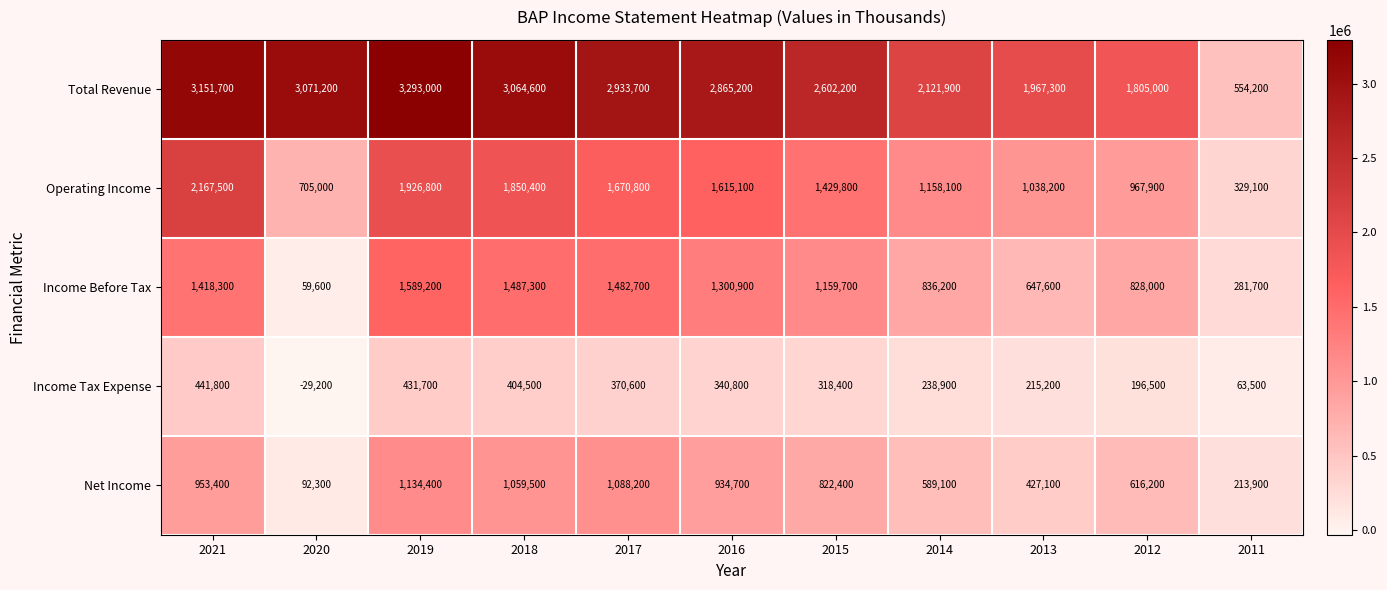

What is the average value of the Operating Income series?

1350791